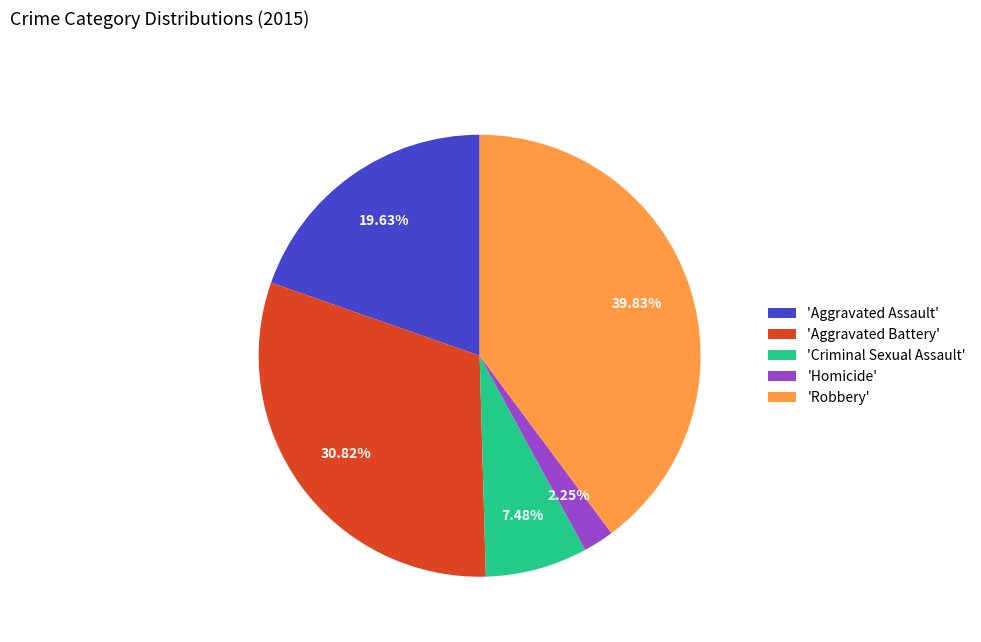

How many slices are in this pie chart?

5